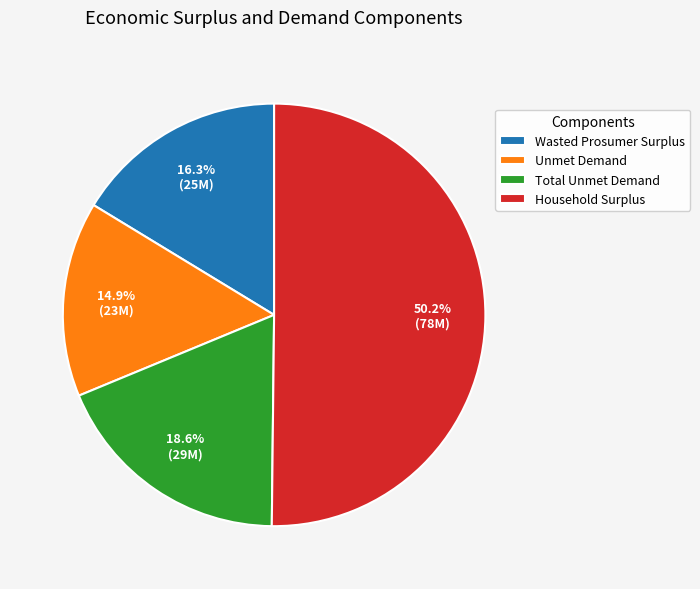

Approximately how many times larger is the value at Unmet Demand compared to Household Surplus?

0.3